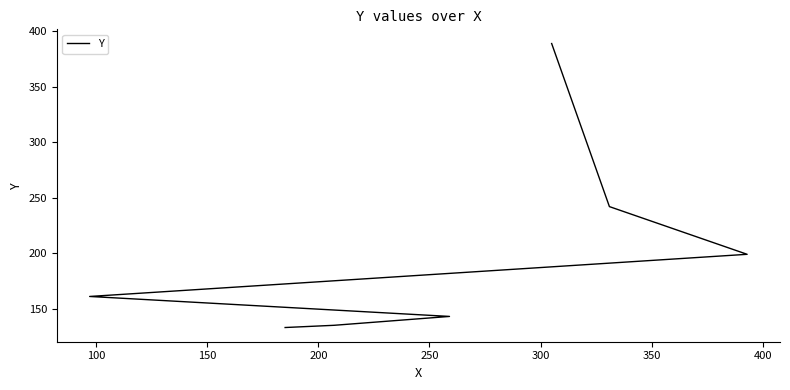

The chart shows a value of 54 at 100. True or false?

False